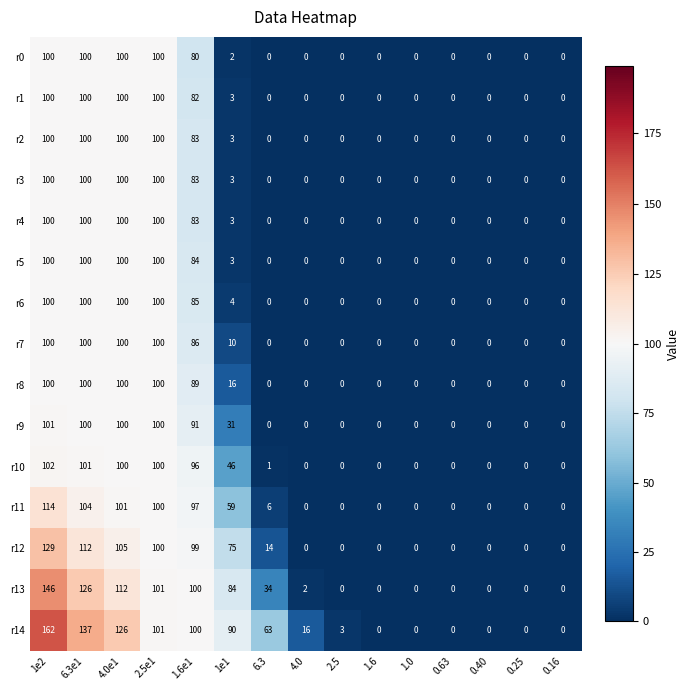

What value does the r7 series have at 4.0e1, to the nearest 5?

100